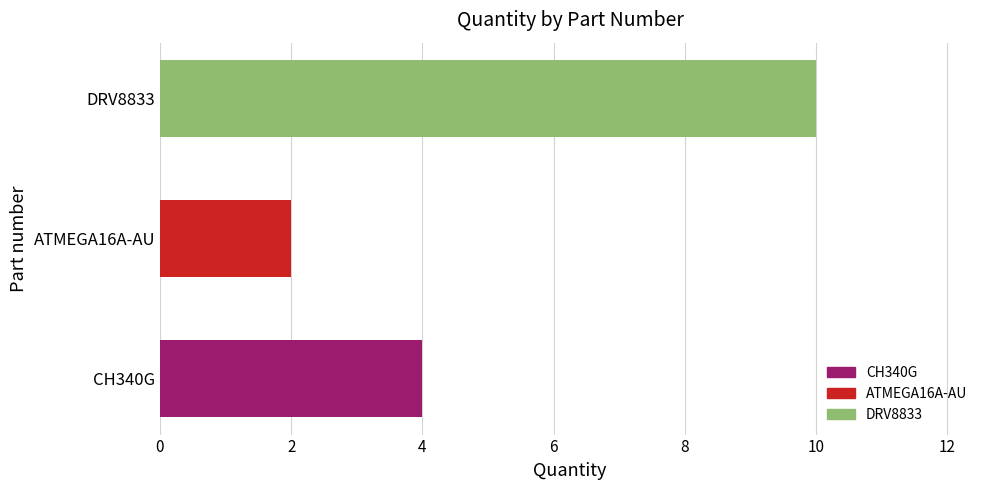

List the labels in order of value, largest first.

DRV8833, CH340G, ATMEGA16A-AU